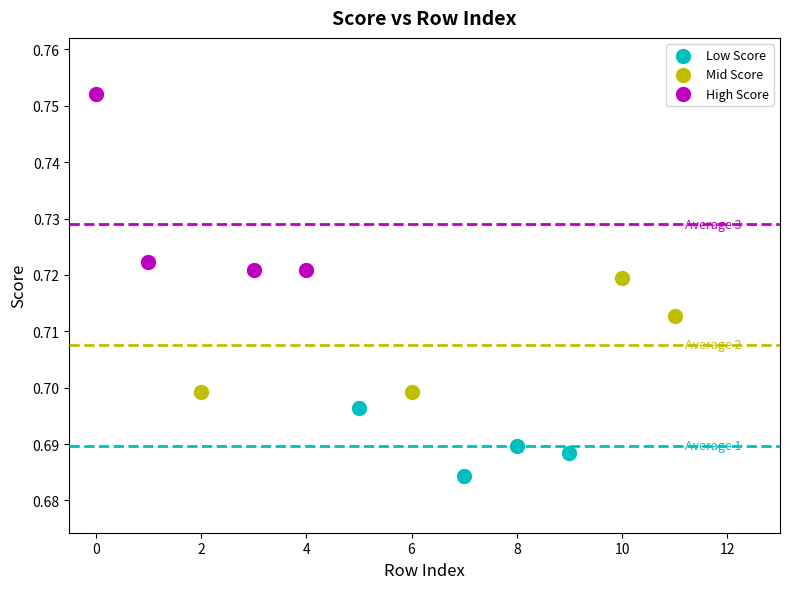

Which series contains the highest Y value?

High Score